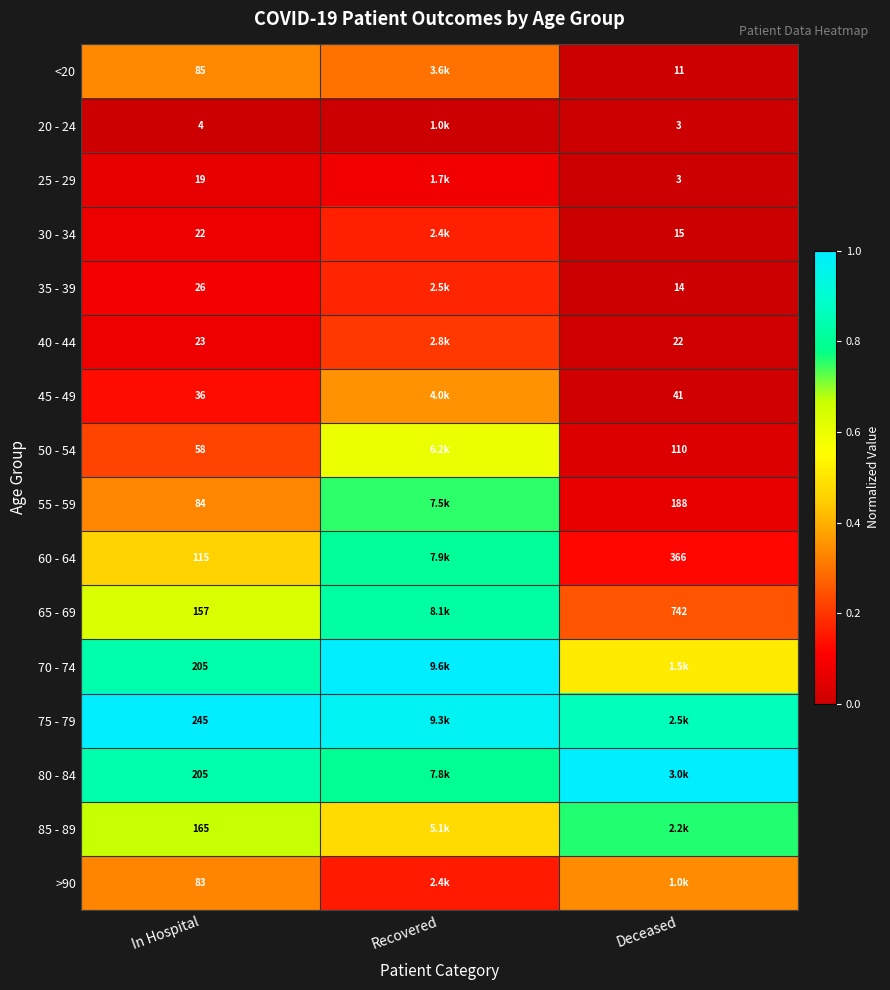

The 65 - 69 series shows 1.3 at Recovered. True or false?

False